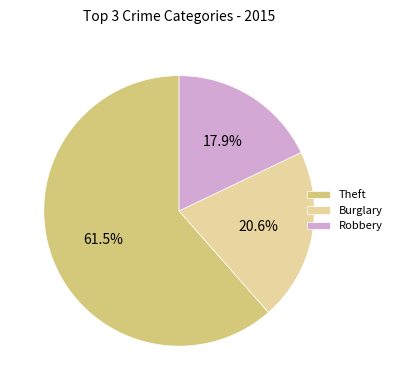

Does any single category account for the majority?

Yes